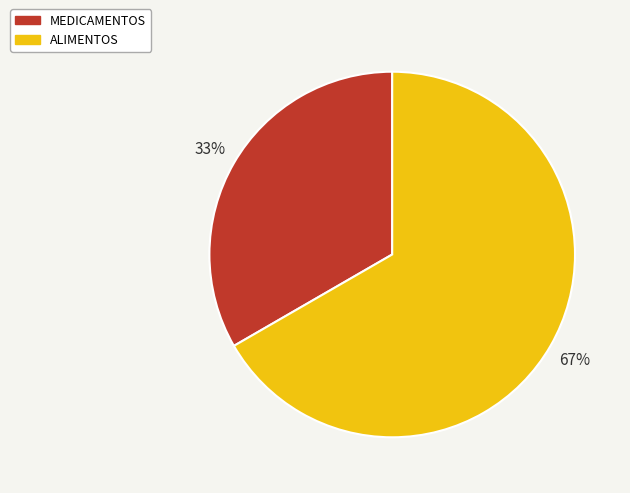

Which slice is the largest?

ALIMENTOS